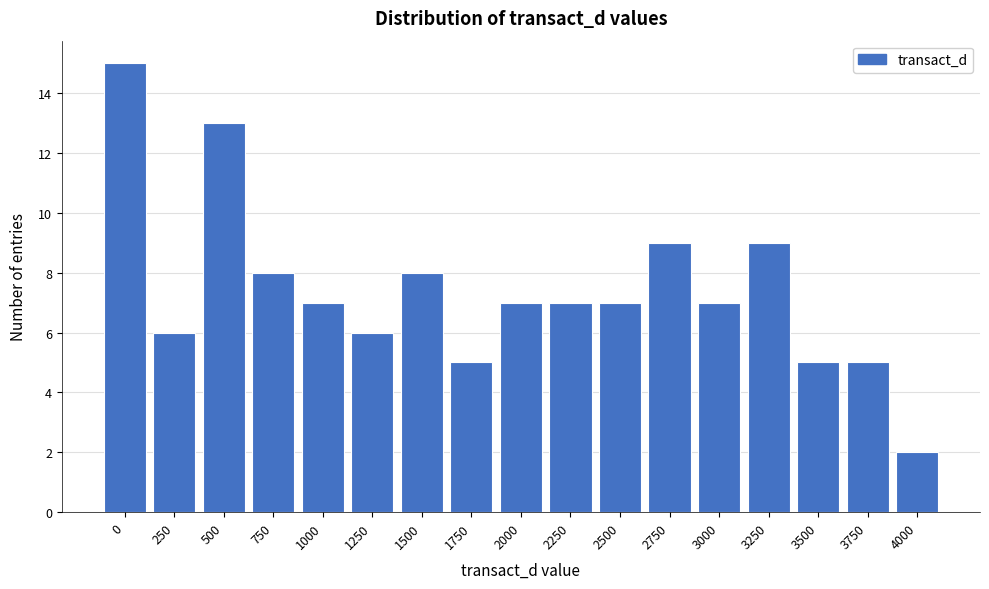

Reading right to left, what are all the values shown in this chart?

2	5	5	9	7	9	7	7	7	5	8	6	7	8	13	6	15